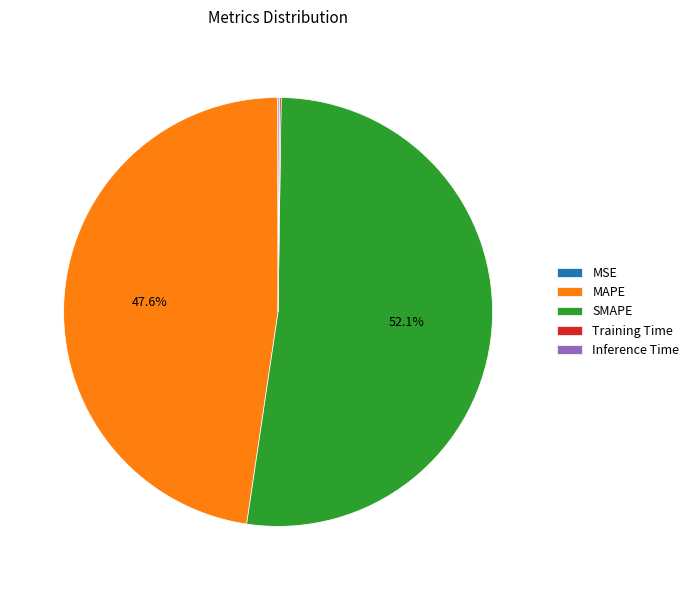

What is the largest slice in the pie chart?

SMAPE